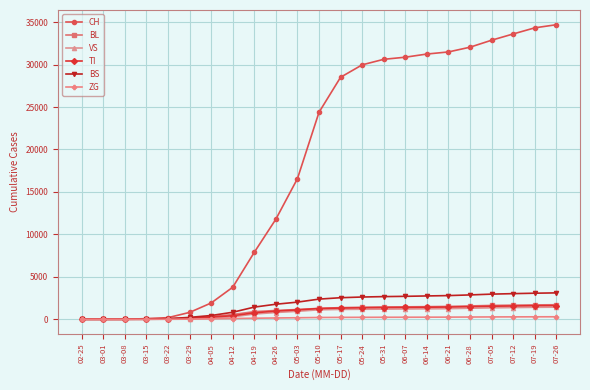

What is the label of the 20th point from the left?

07-05